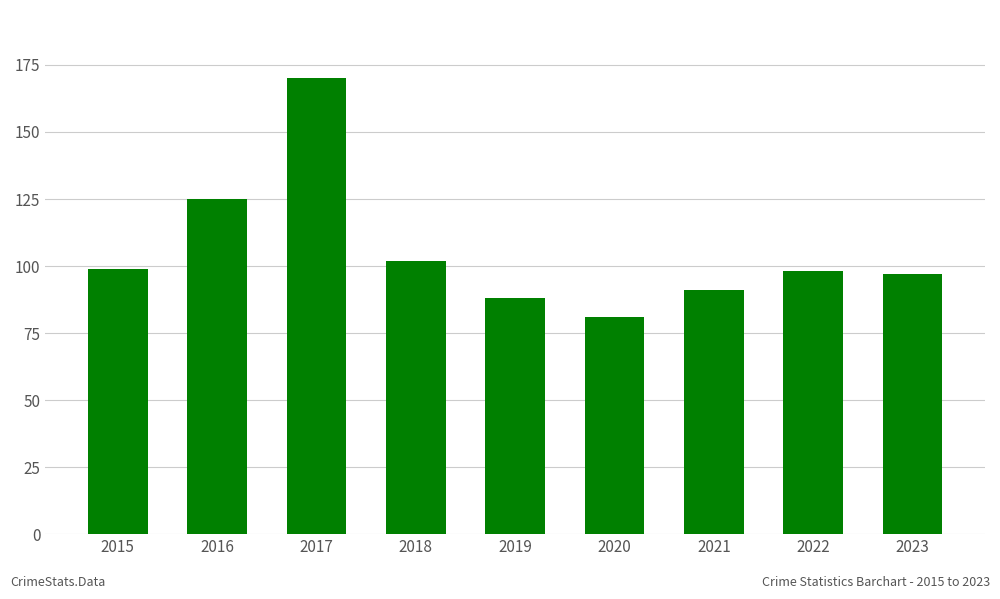

What is the value of the 1st bar from the left?

99